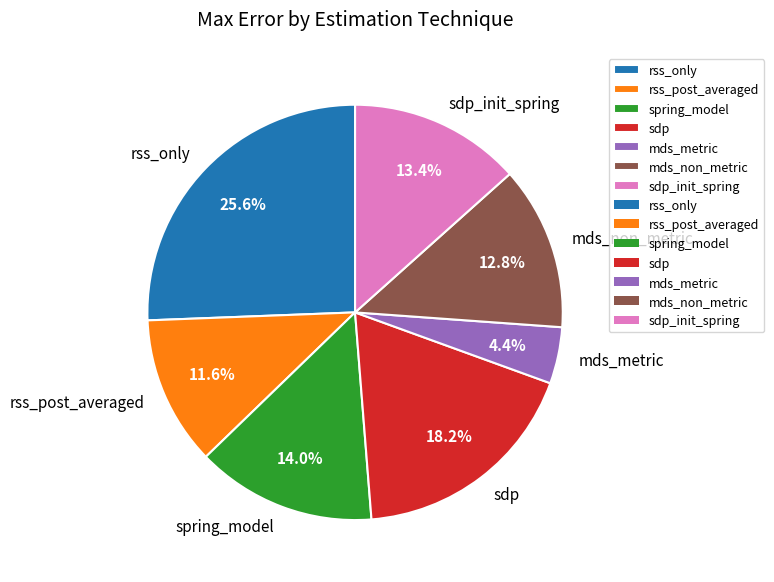

To the nearest percent, what percentage of the pie is sdp?

18%